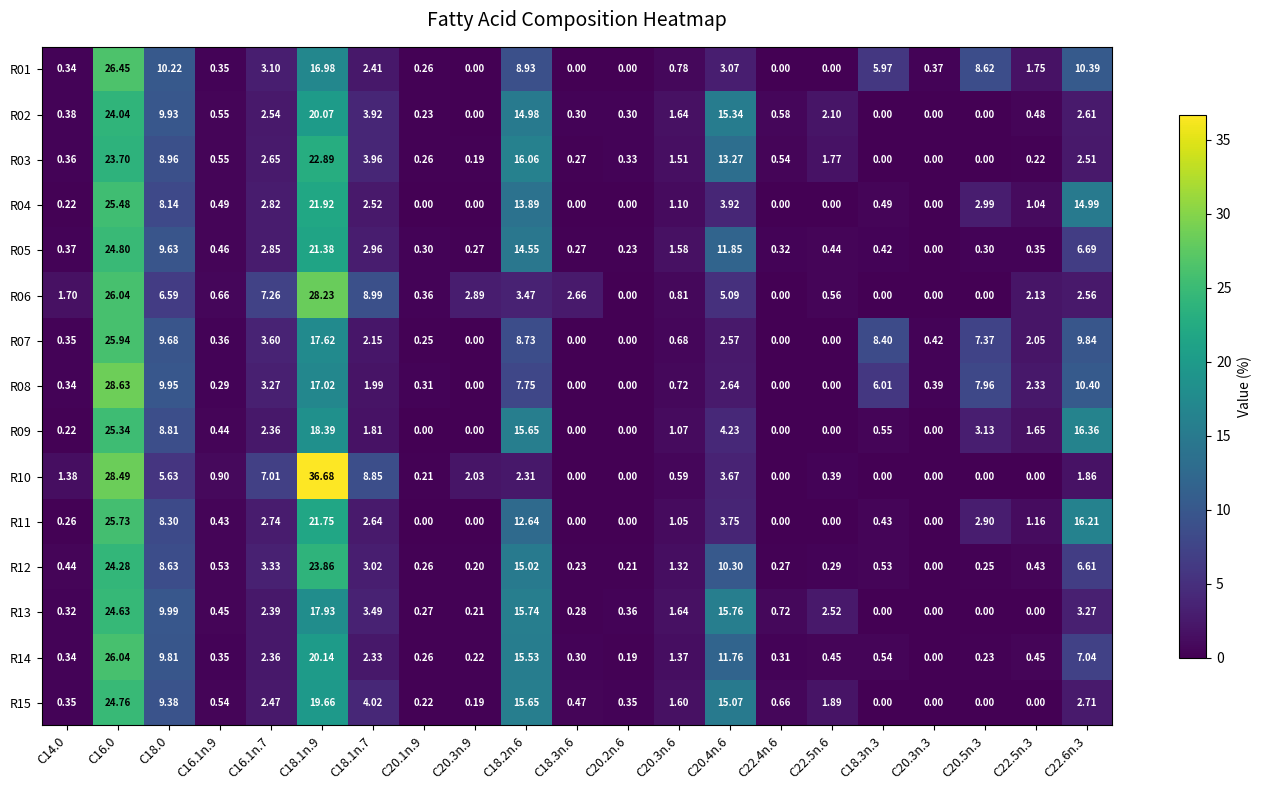

At C20.4n.6, list the series in order from smallest to largest.

R07, R08, R01, R10, R11, R04, R09, R06, R12, R14, R05, R03, R15, R02, R13